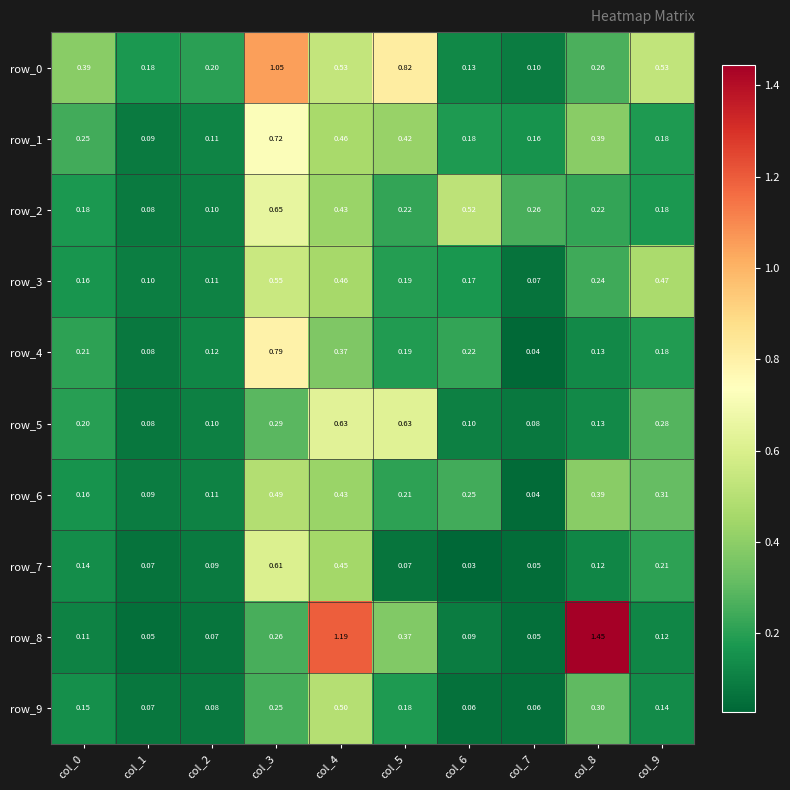

At how many categories does at least one series exceed 0?

10